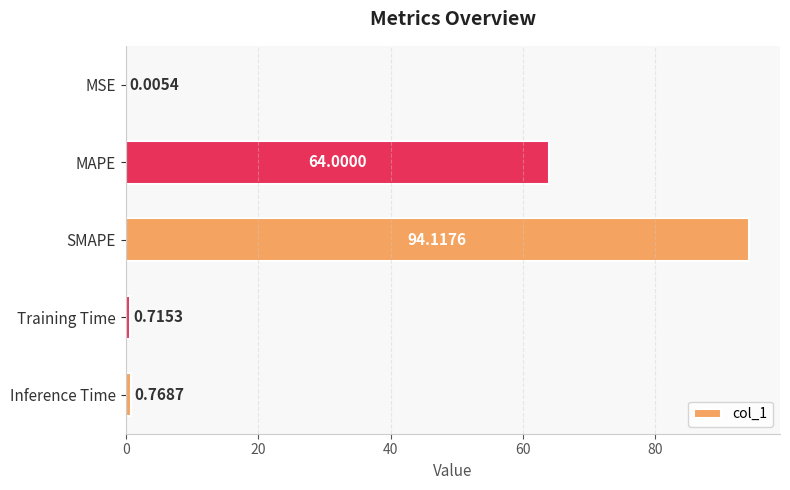

Which category has the highest value across all series?

SMAPE